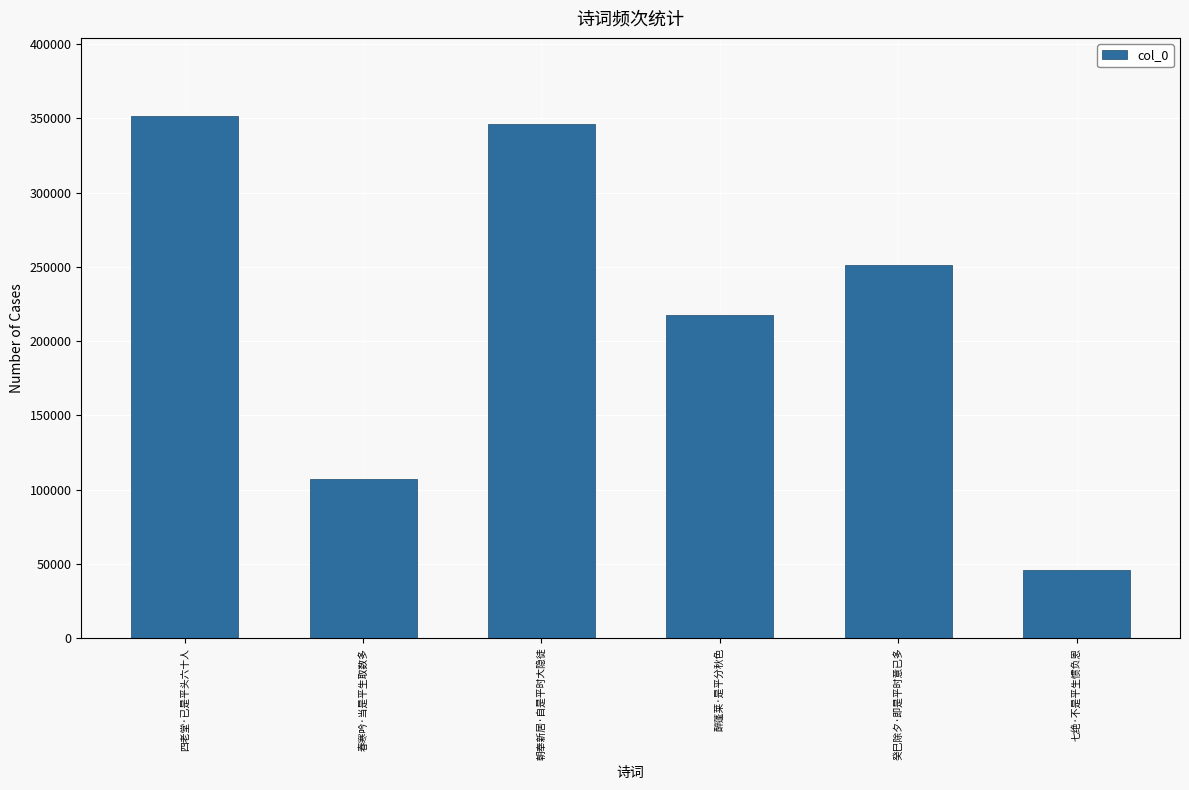

How many bars are there in total?

6